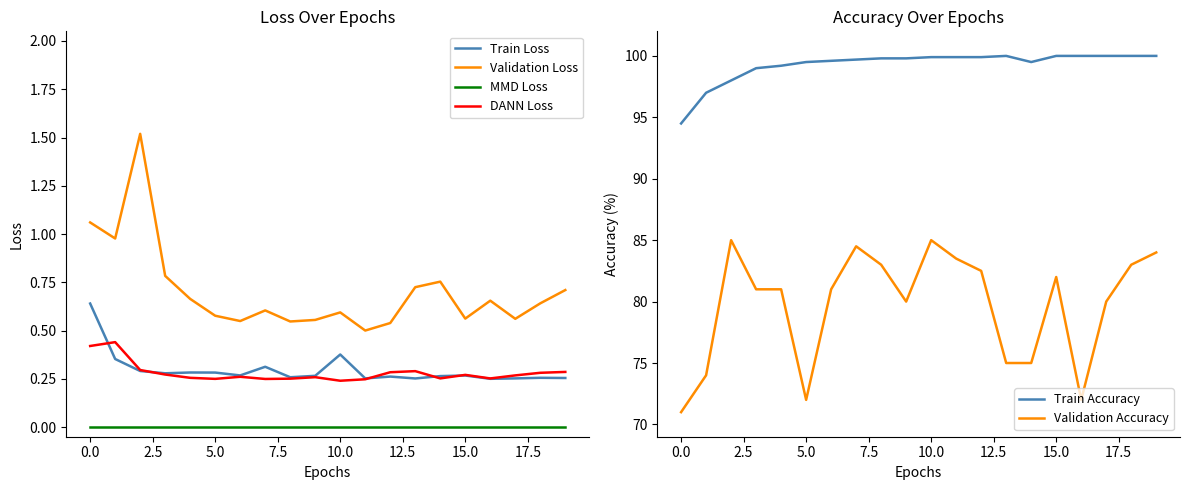

True or false: Validation Loss and MMD Loss intersect in this chart.

False